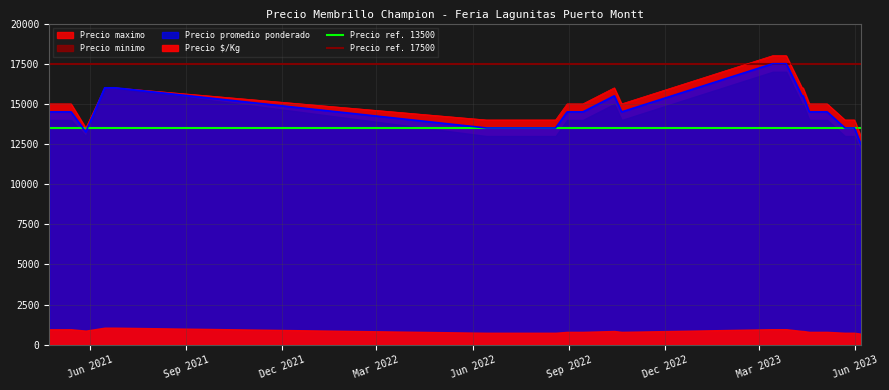

What is the minimum value for Precio promedio ponderado?

12500